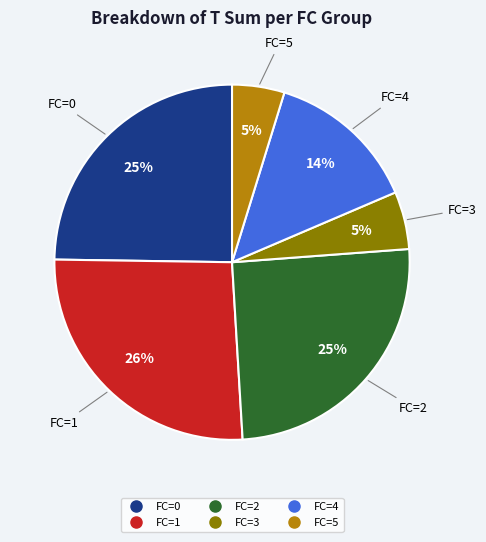

Is there a majority slice in this chart?

No